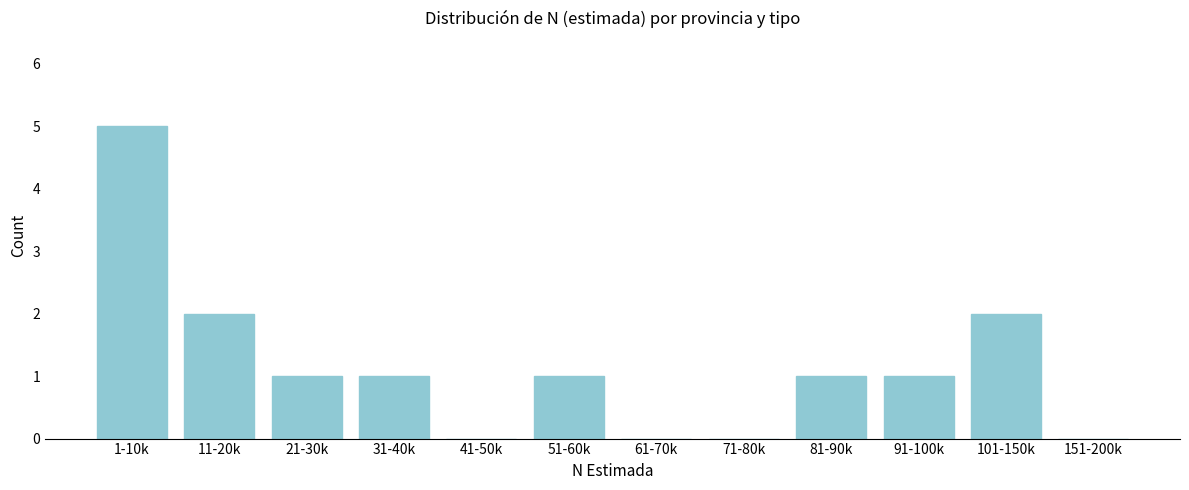

Reading right to left, list all the values displayed in this chart.

151-200k=0	101-150k=2	91-100k=1	81-90k=1	71-80k=0	61-70k=0	51-60k=1	41-50k=0	31-40k=1	21-30k=1	11-20k=2	1-10k=5